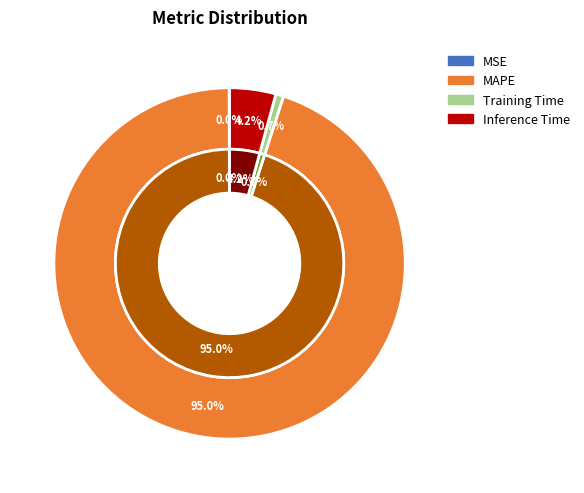

Is MAPE the majority of the pie?

Yes